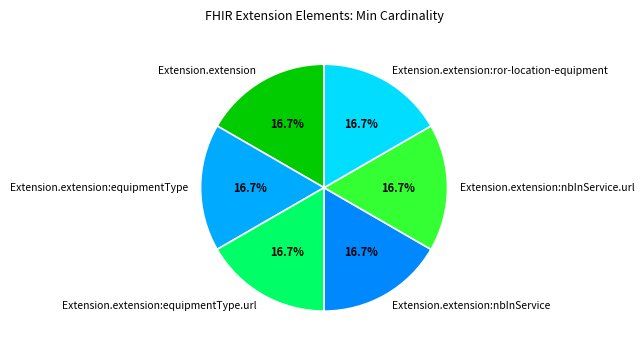

What percentage do Extension.extension:nbInService.url and Extension.extension:equipmentType.url together represent?

33.3%